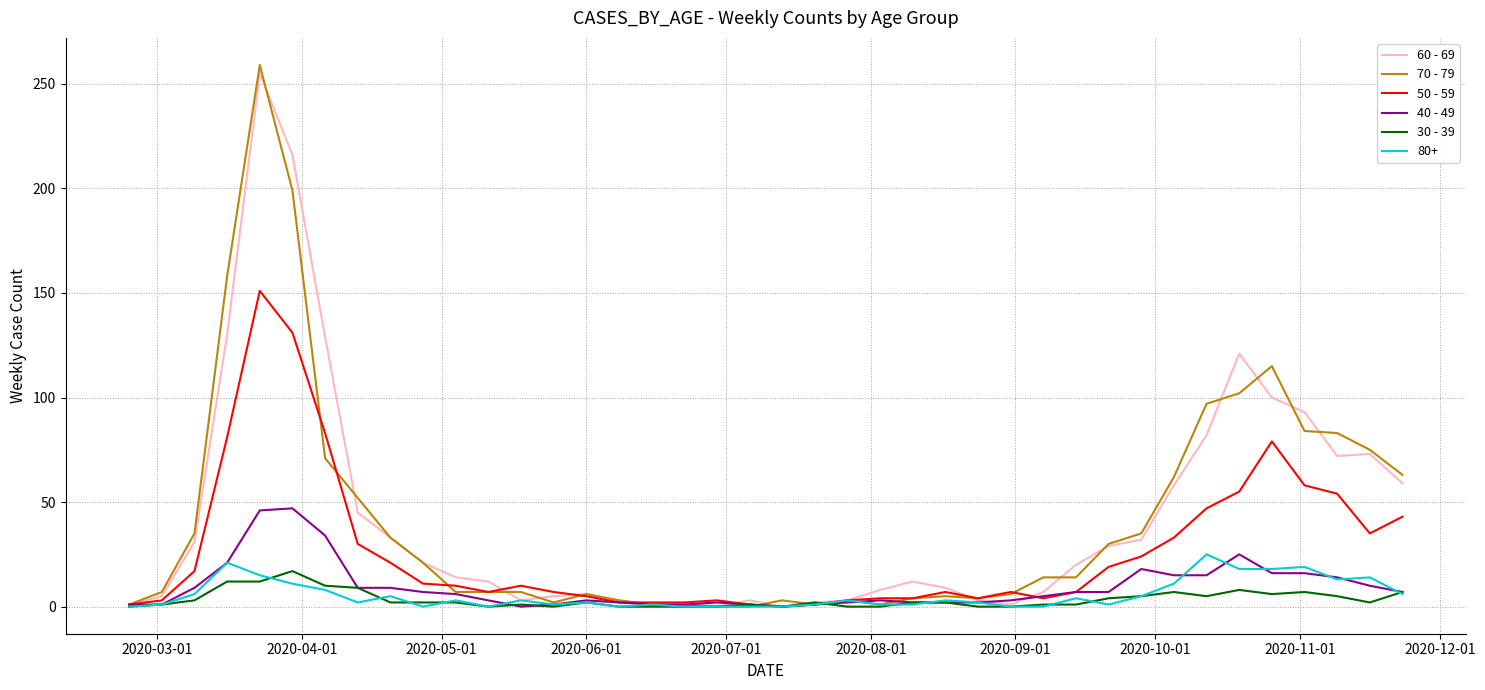

Which series has the largest range (max minus min)?

70 - 79